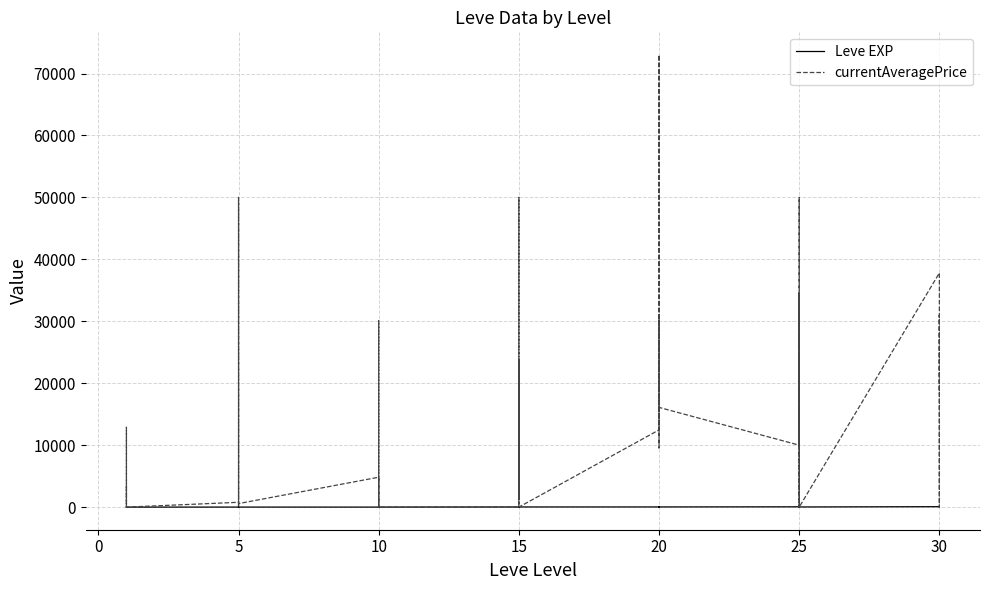

The currentAveragePrice series shows 570 at 5. True or false?

False